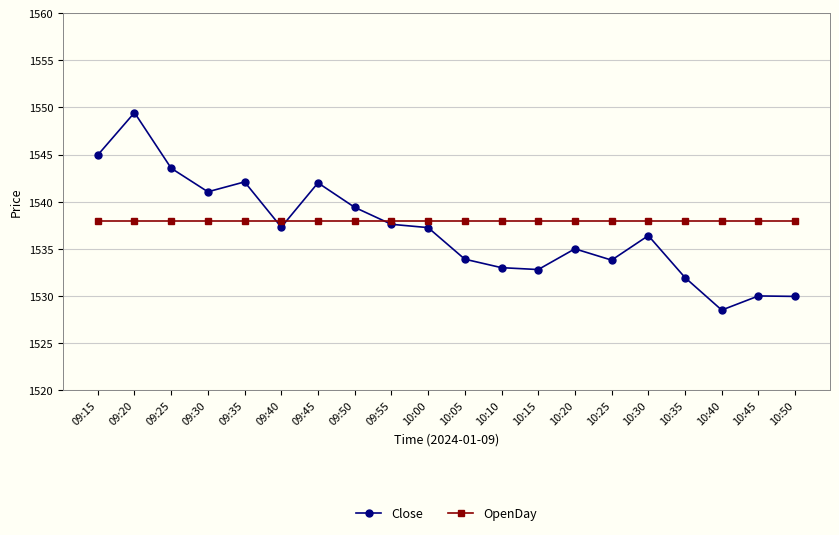

Is the value of OpenDay at 10:30 greater than the value of Close at 10:40?

Yes